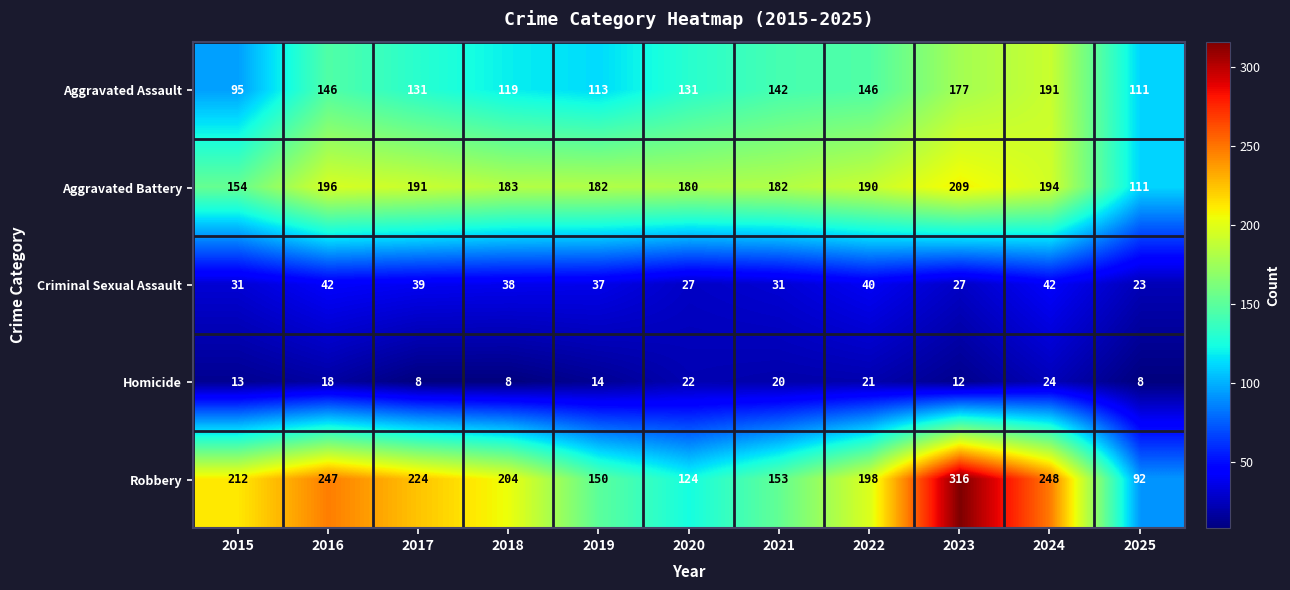

Which series has the widest spread of values?

Robbery